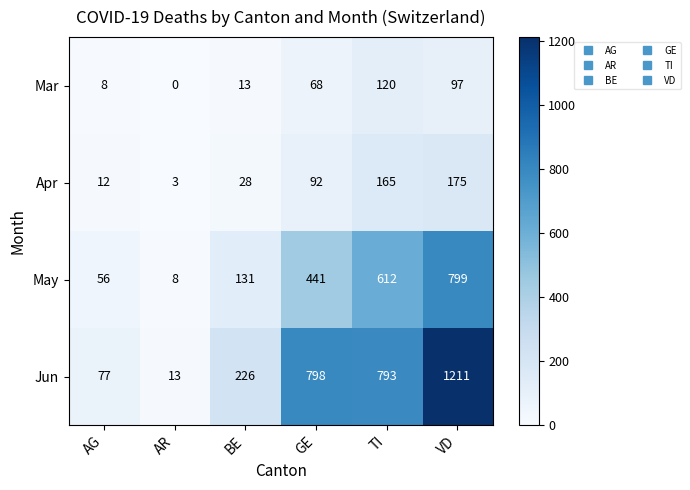

How many data points does each series have?

6